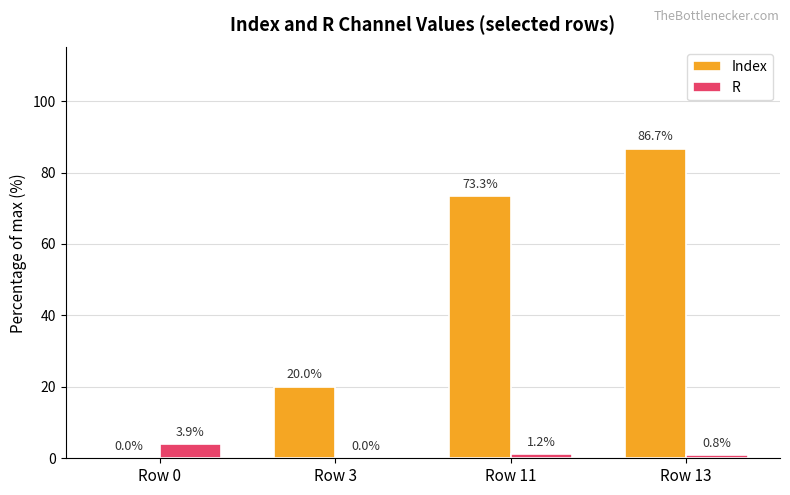

At which label does Index first exceed 73?

Row 11